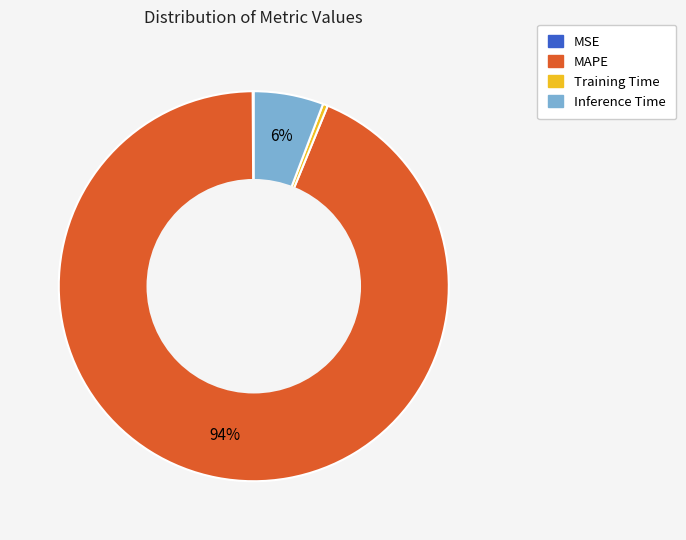

Between MAPE and Training Time, which is larger?

MAPE